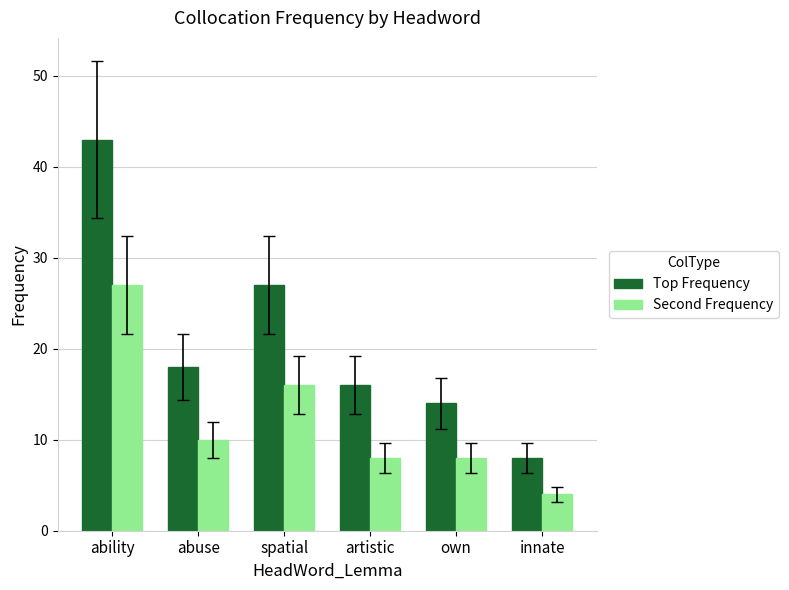

At how many categories does at least one series exceed 33?

1